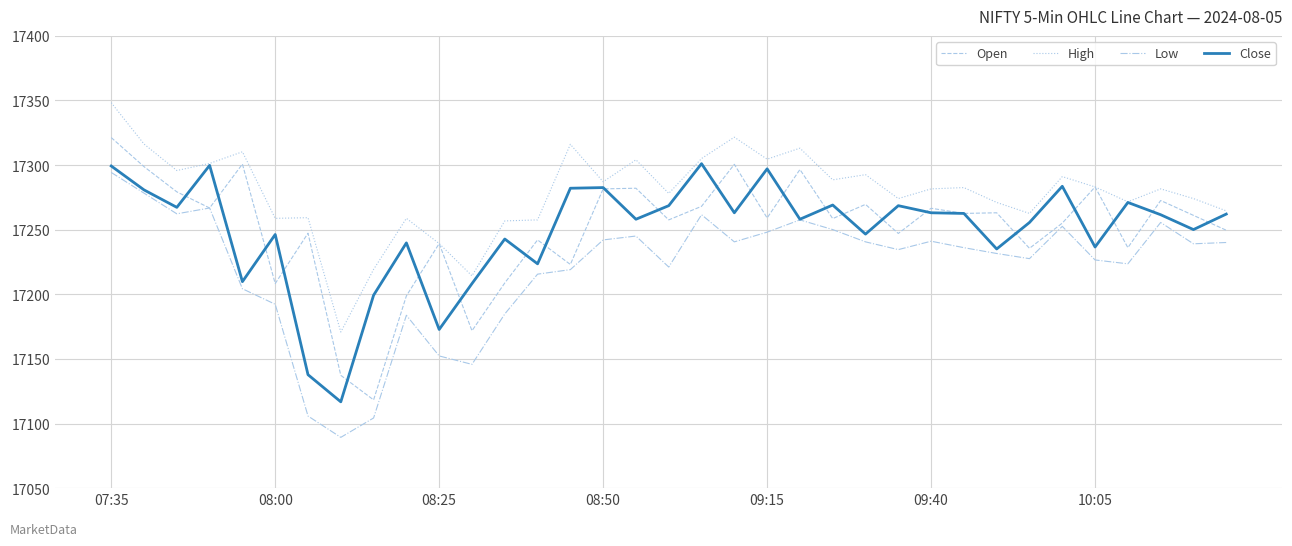

What is the maximum value shown in the chart?

17348.3